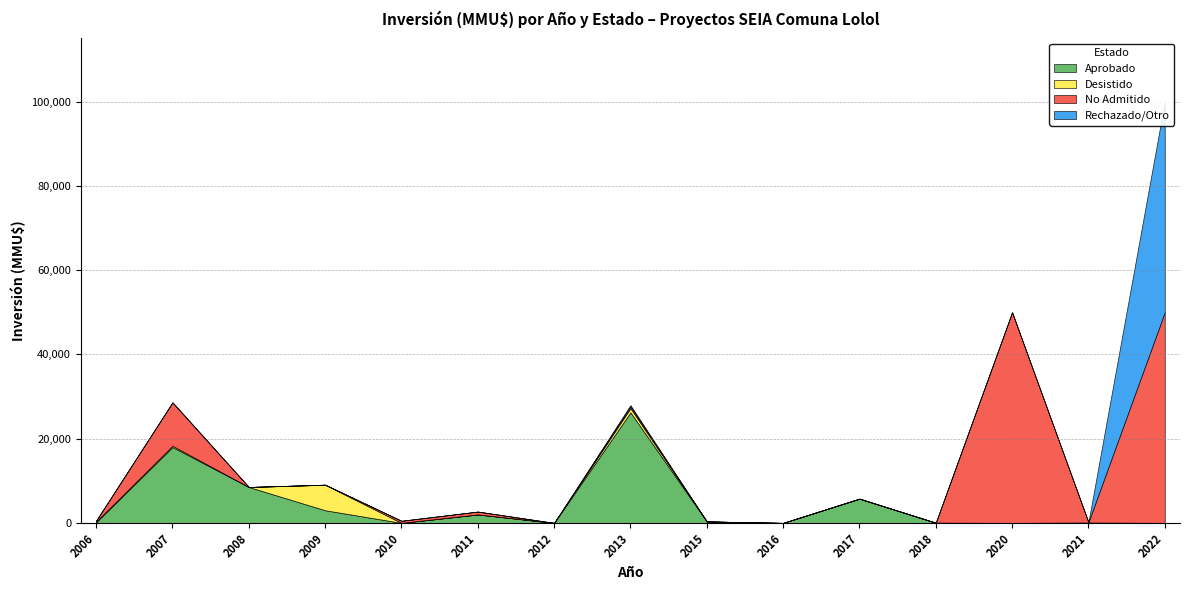

What is the difference between the second highest and minimum values in the No Admitido series?

50000